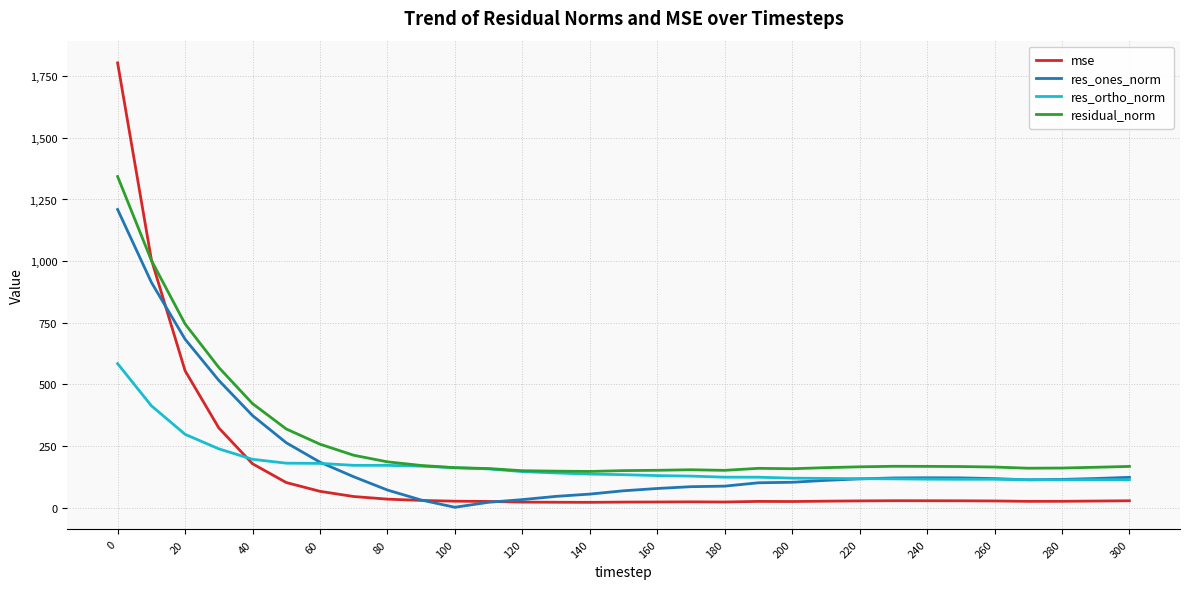

True or false: mse and res_ones_norm cross at least once.

True